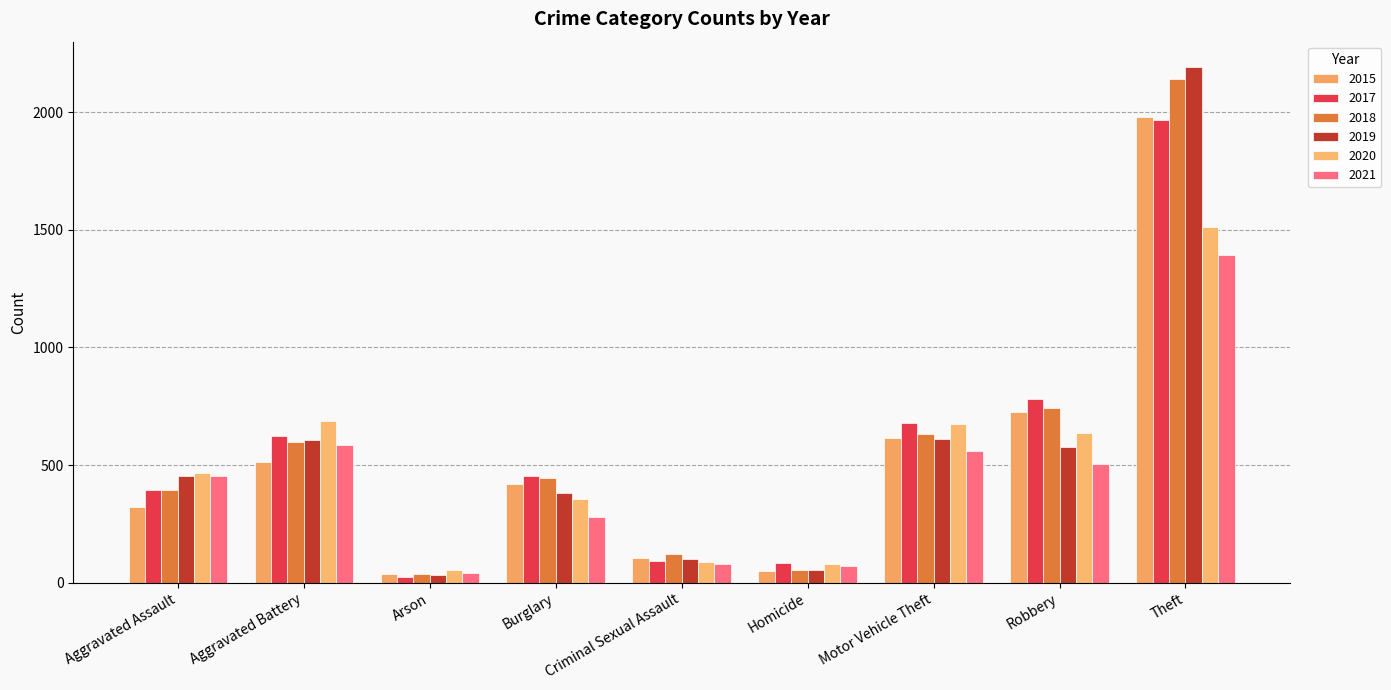

At which label is 2017 closest to 995?

Robbery